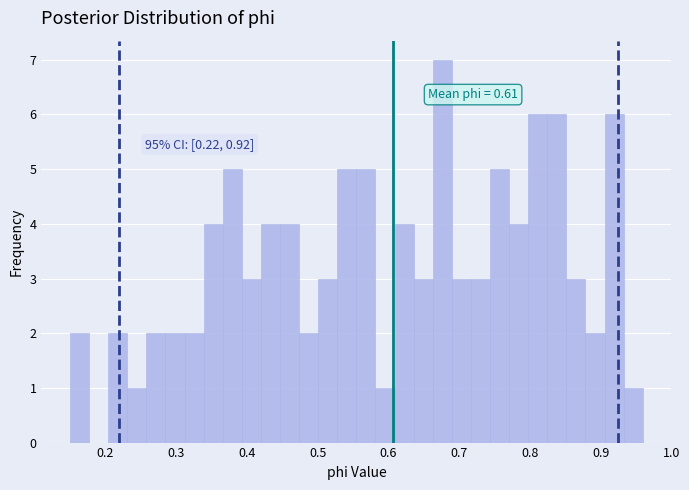

Around what value on the x-axis is the tallest bar? Give the approximate position of its centre, as read against the axis.

0.68